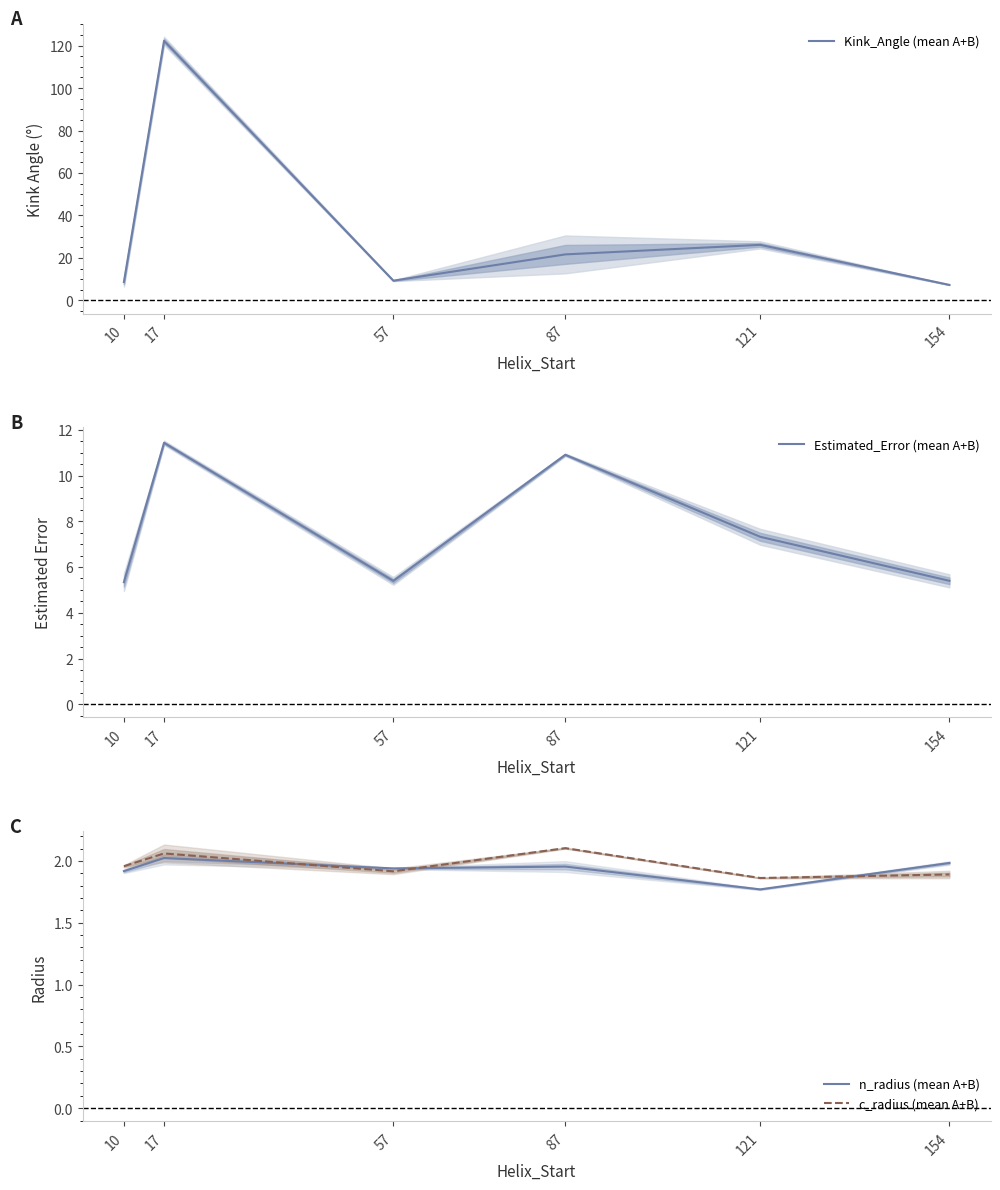

Is the value of Kink_Angle (mean A+B) at 154 greater than the value of Estimated_Error (mean A+B) at 57?

Yes